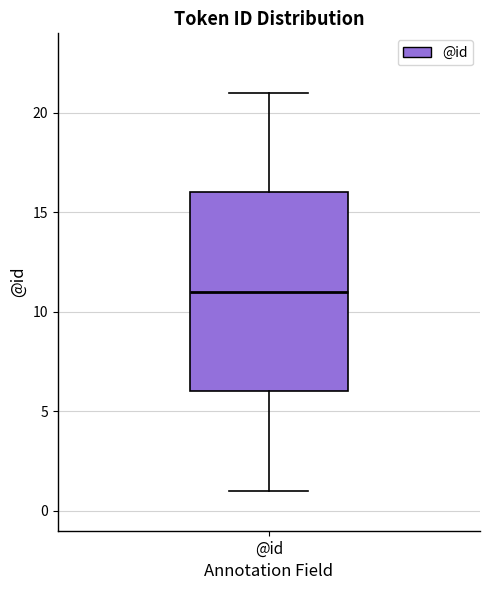

Where does the upper whisker of the box for @id end on the y-axis? The values are not printed on the chart, so give them approximately, as read against the axis.

21